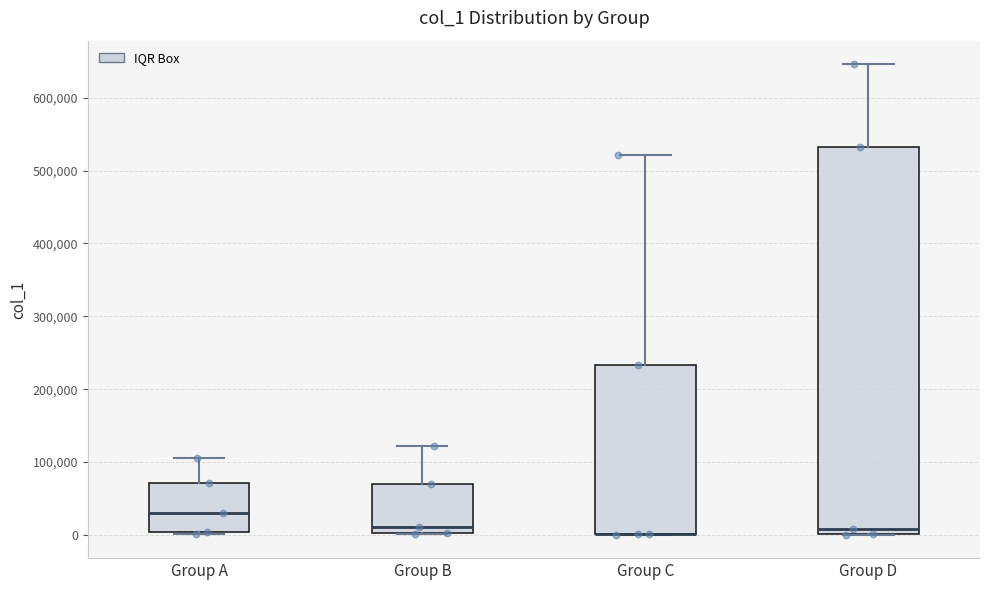

Which box is the tallest, from its lower edge to its upper edge?

Group D